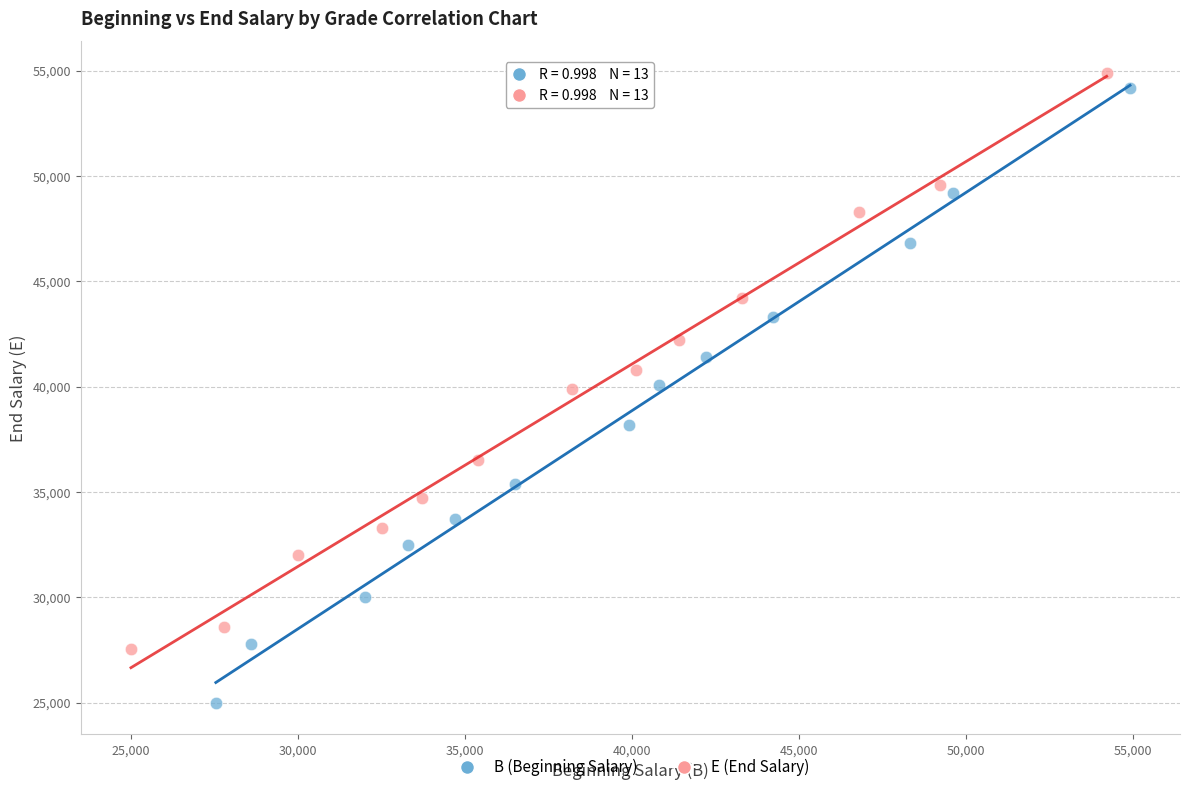

Which series has the largest Y range (max minus min)?

B (Beginning Salary)